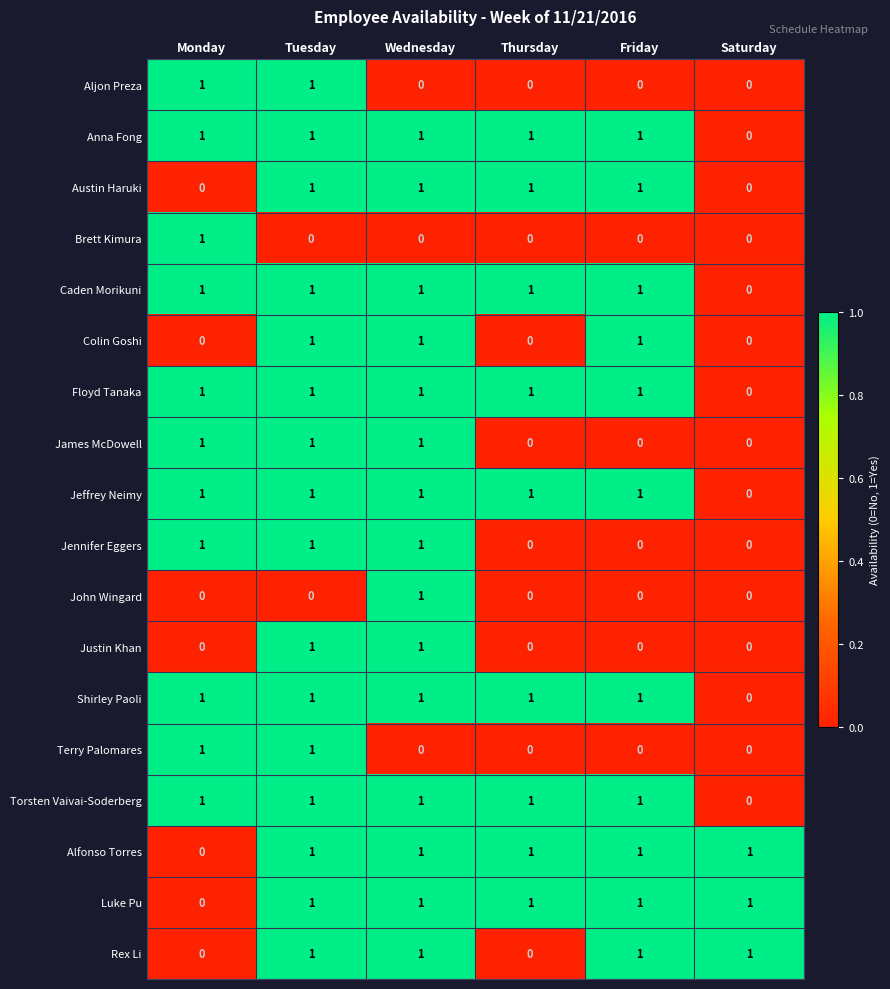

Is it true that Shirley Paoli equals 1 at Thursday?

True